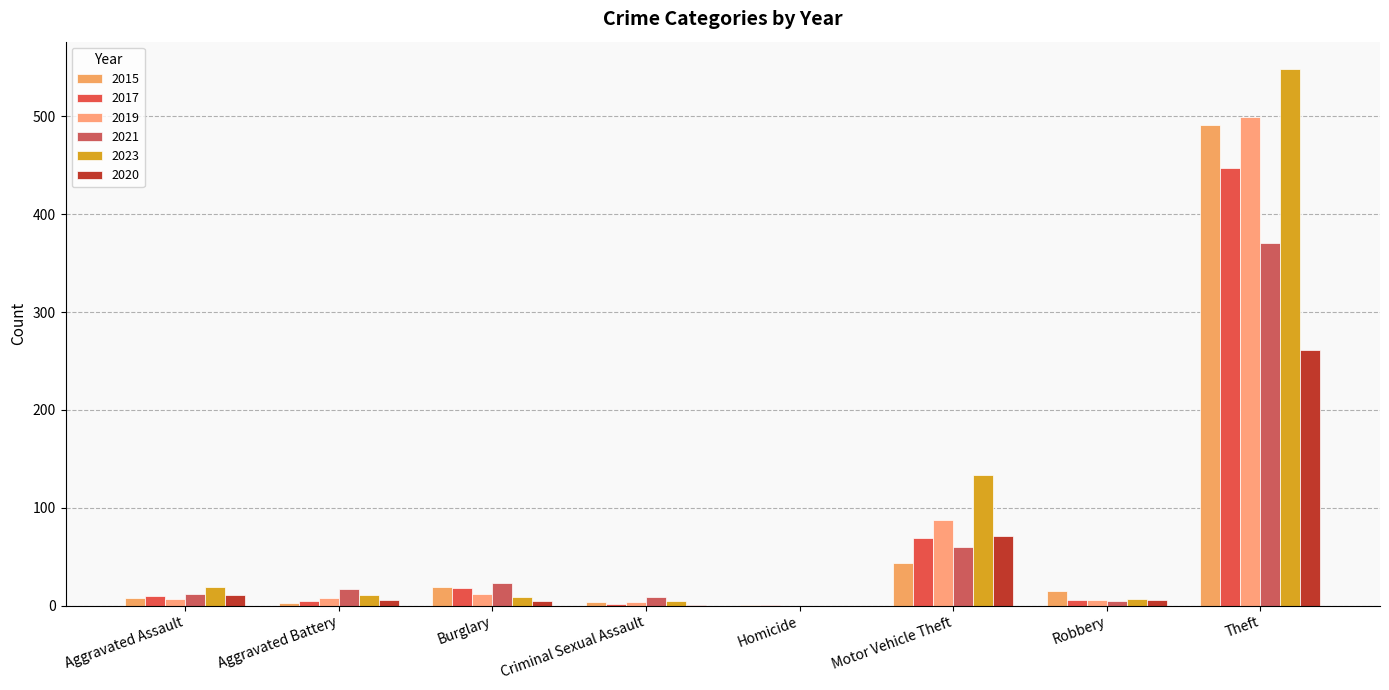

Are the bars grouped side by side (vs. stacked)?

Yes